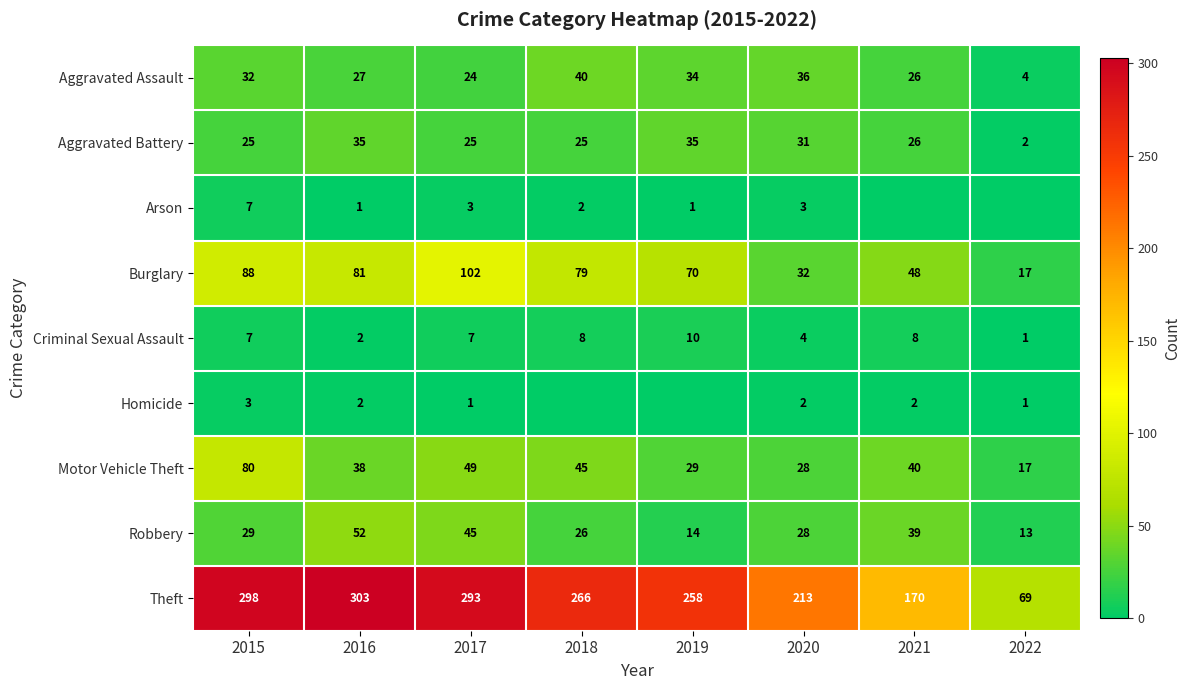

What is the total value across all series at 2017?

549